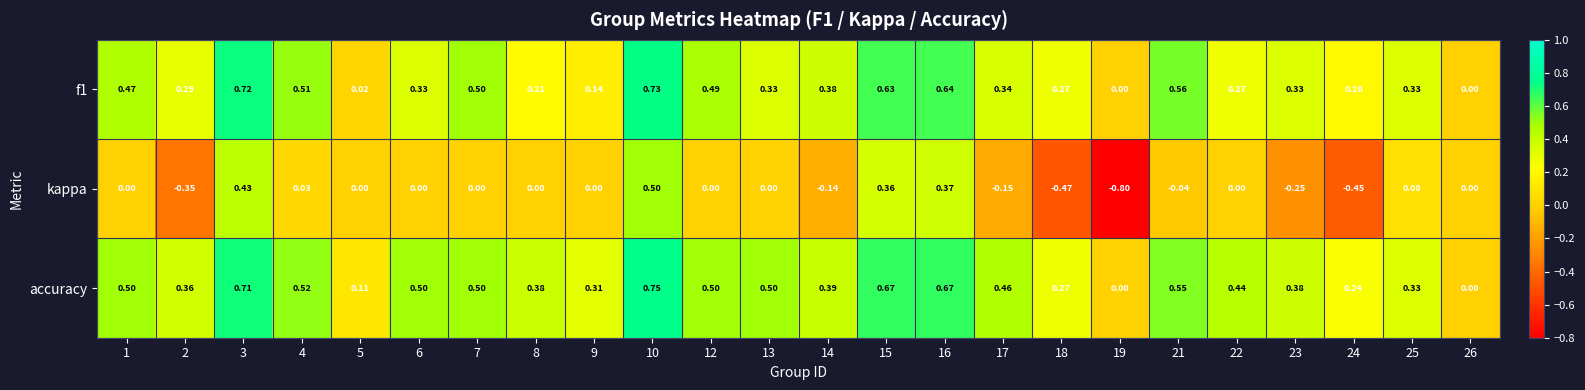

Which series has the largest total across all categories?

accuracy